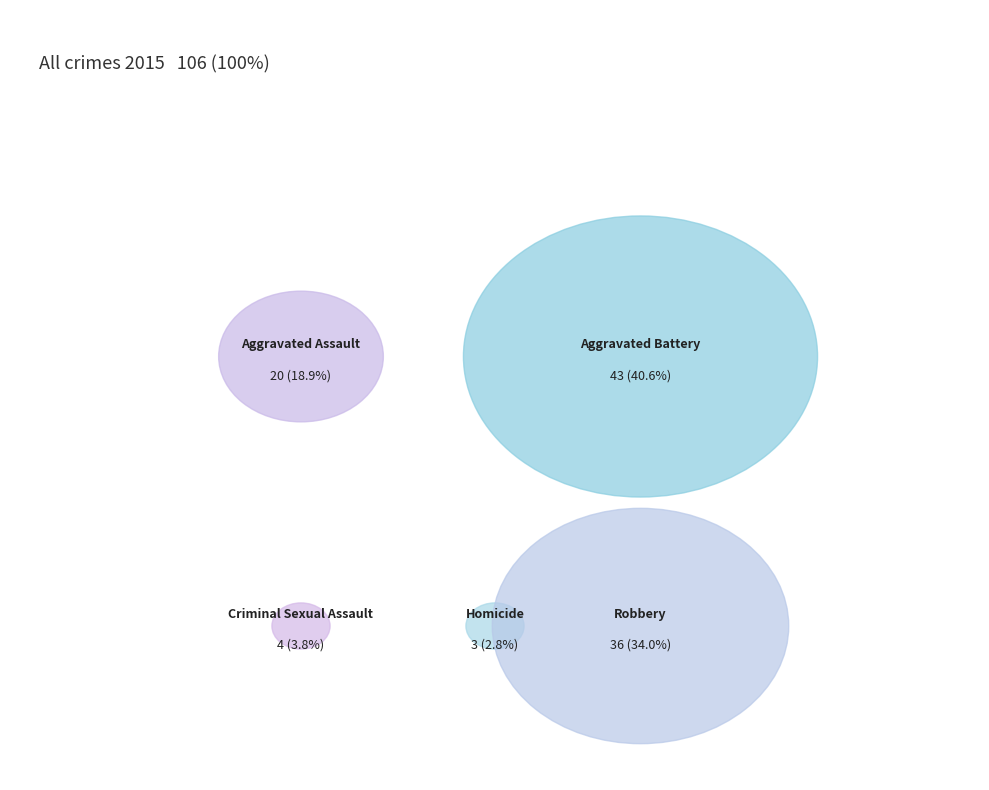

To the nearest percent, what is the difference between the largest and smallest slice percentages?

38%